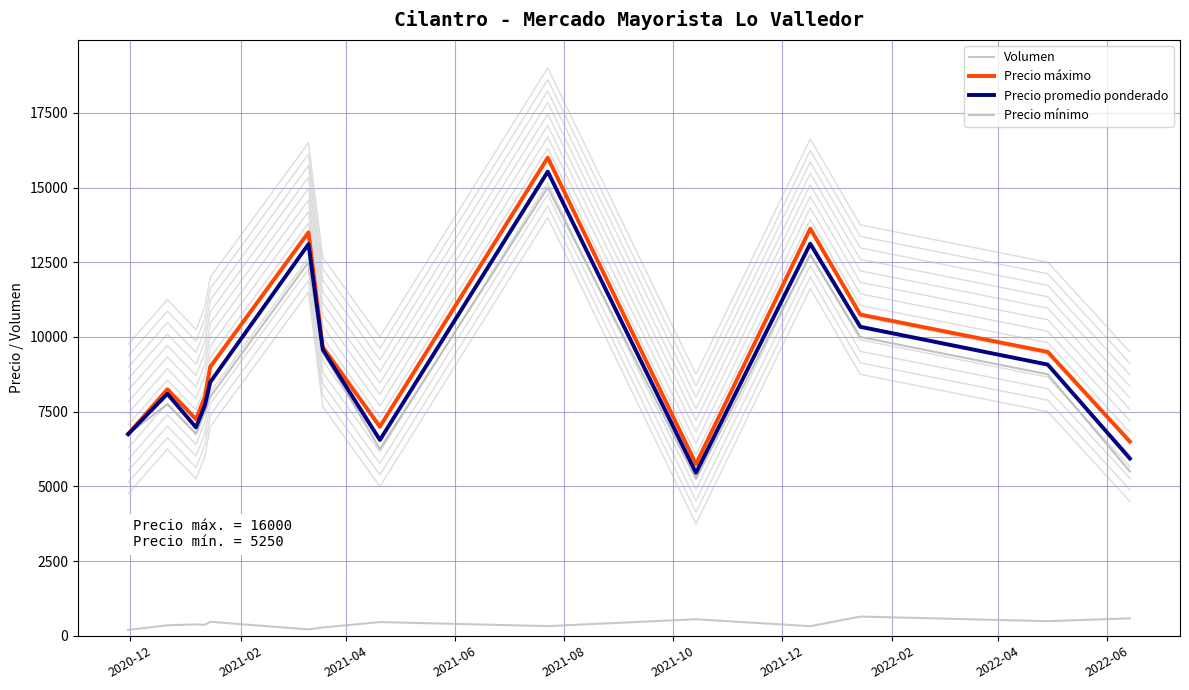

The value of Precio mínimo at 2021-06 is 12019.2. True or false?

False